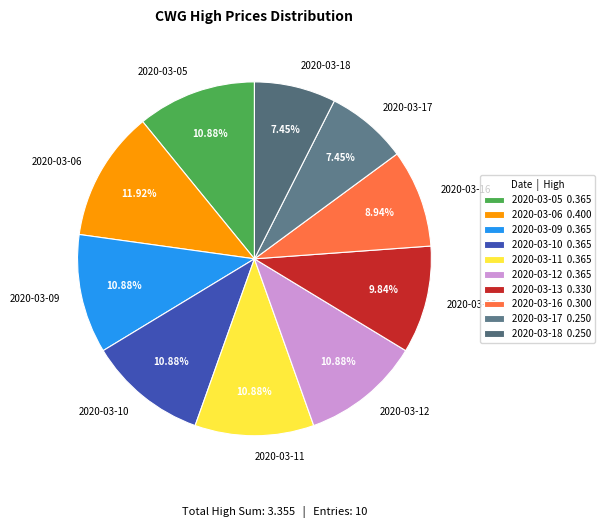

What percentage do 2020-03-16 and 2020-03-09 together represent?

19.8%